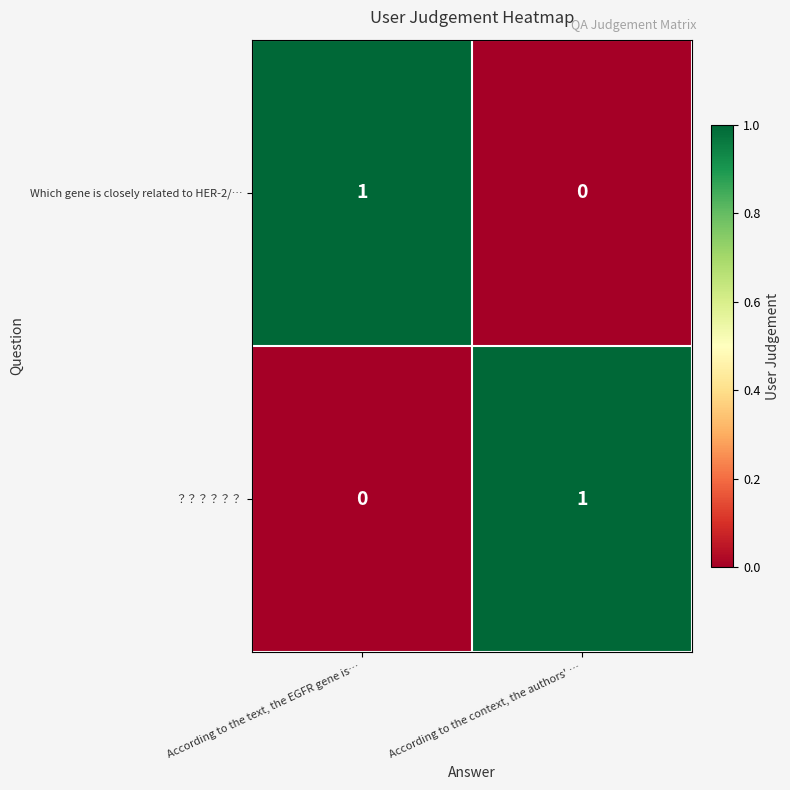

What is the greatest value displayed?

1